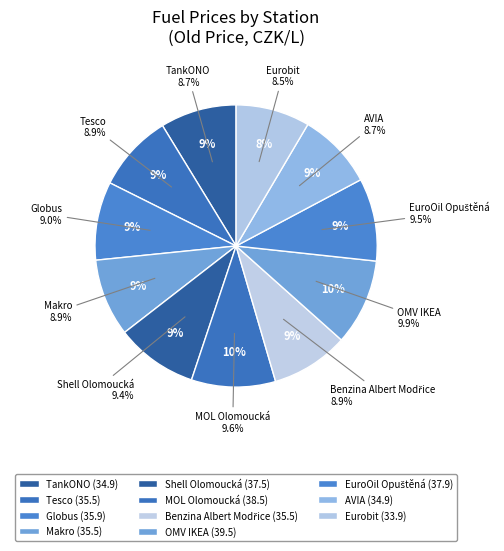

To the nearest percent, what portion does Eurobit represent?

8%